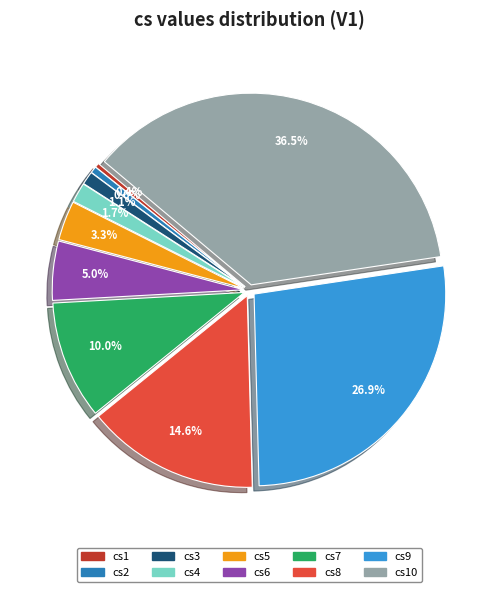

Is there a majority slice in this chart?

No